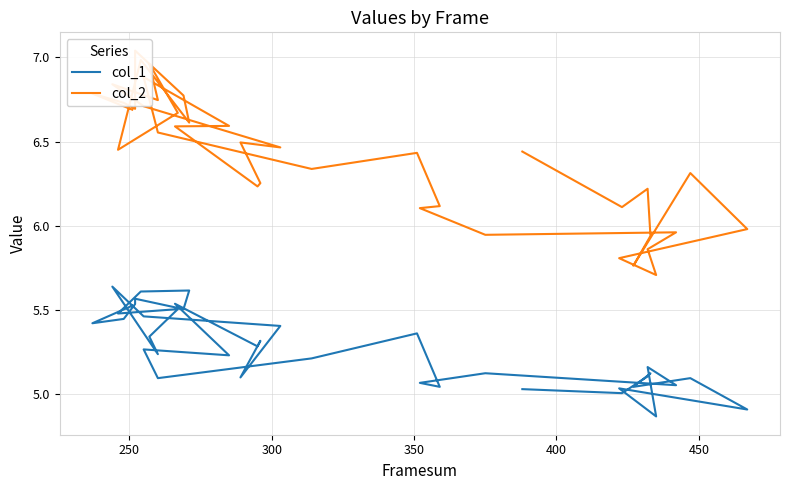

Which series has the largest total across all categories?

col_2